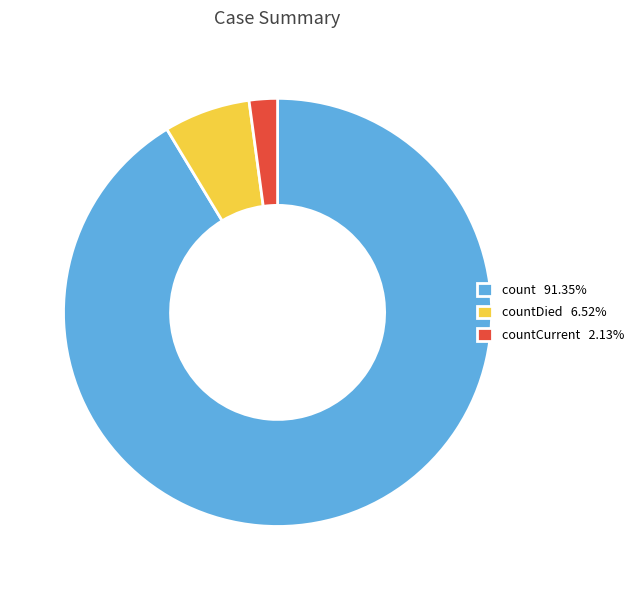

Does count 91.35% account for over 50% of the chart?

Yes